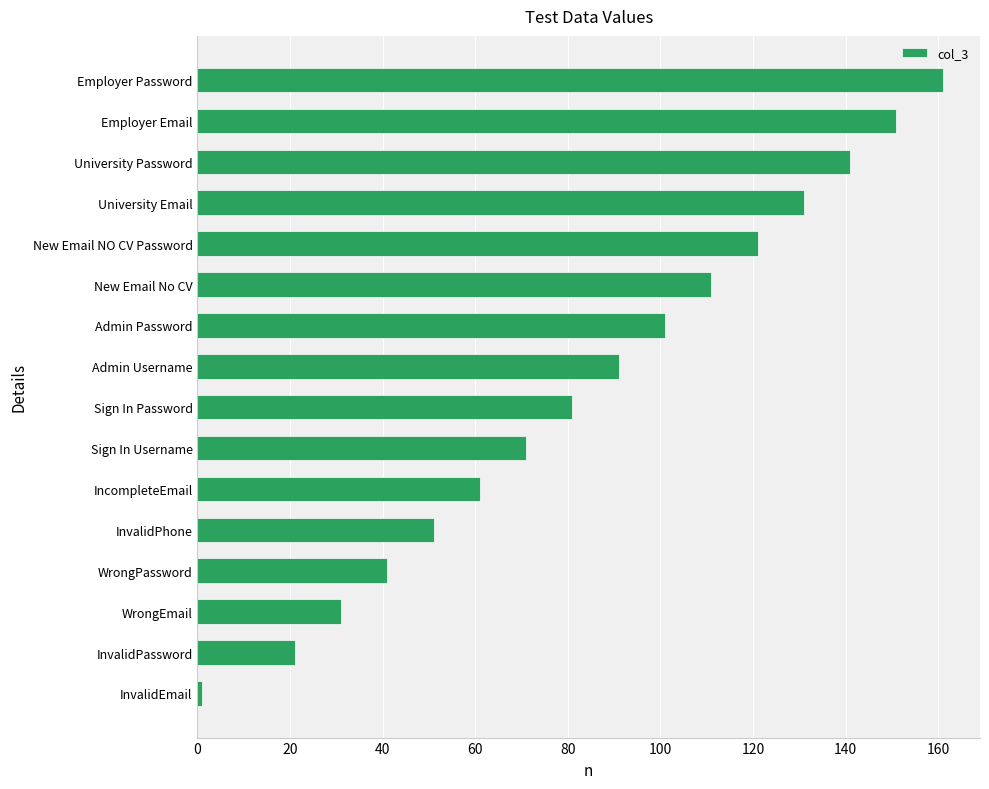

What is the change in value from Admin Password to University Email?

+30